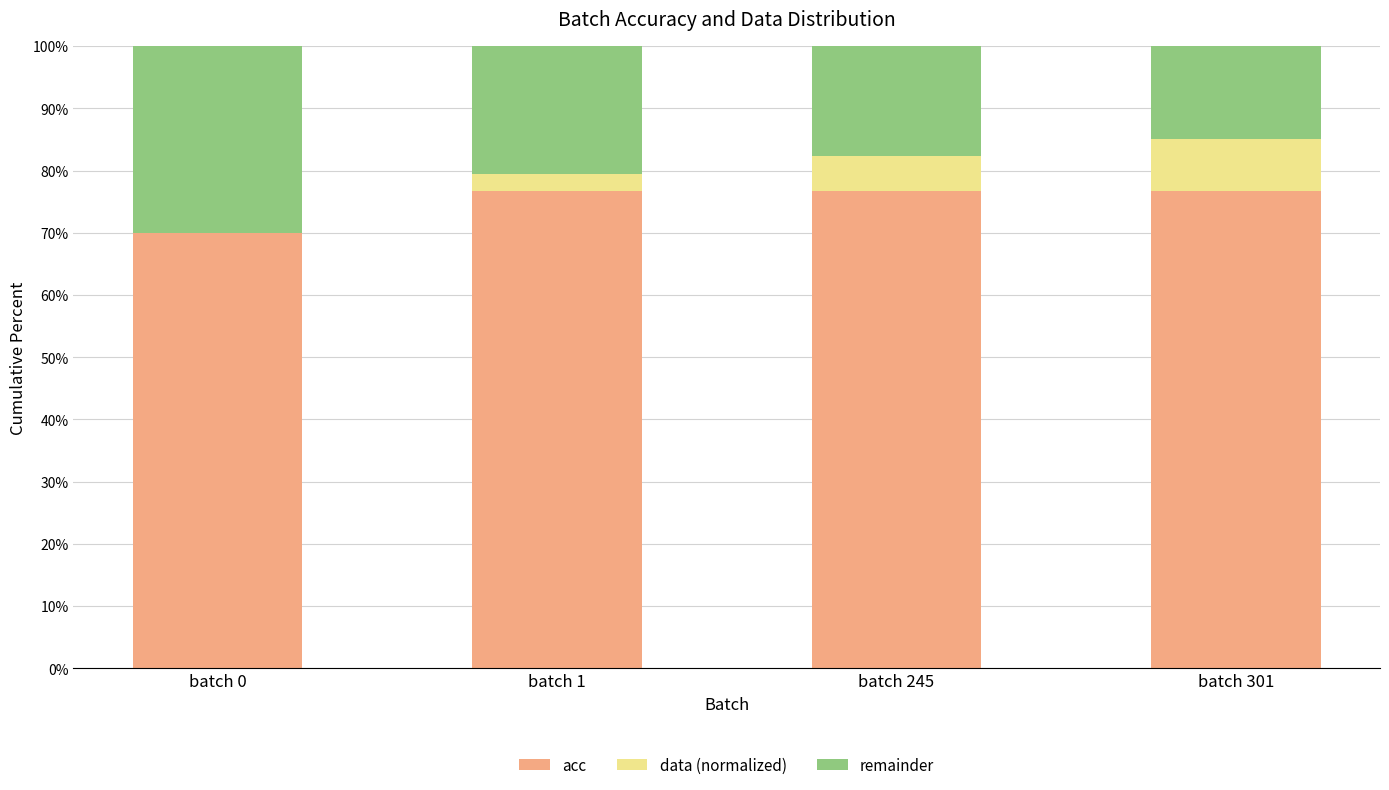

What is the sum of all remainder values?

0.8